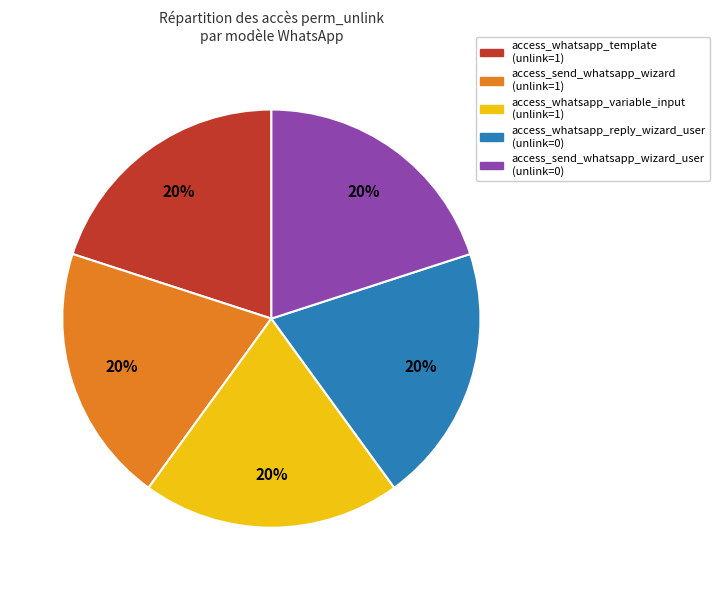

Is it true that access_whatsapp_variable_input (unlink=1) is 12% of the pie?

False